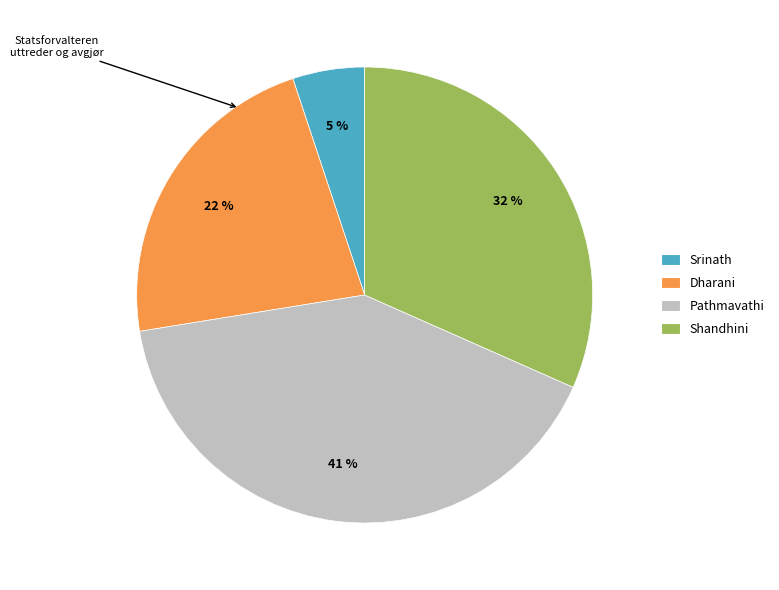

Count the number of slices in the pie.

4